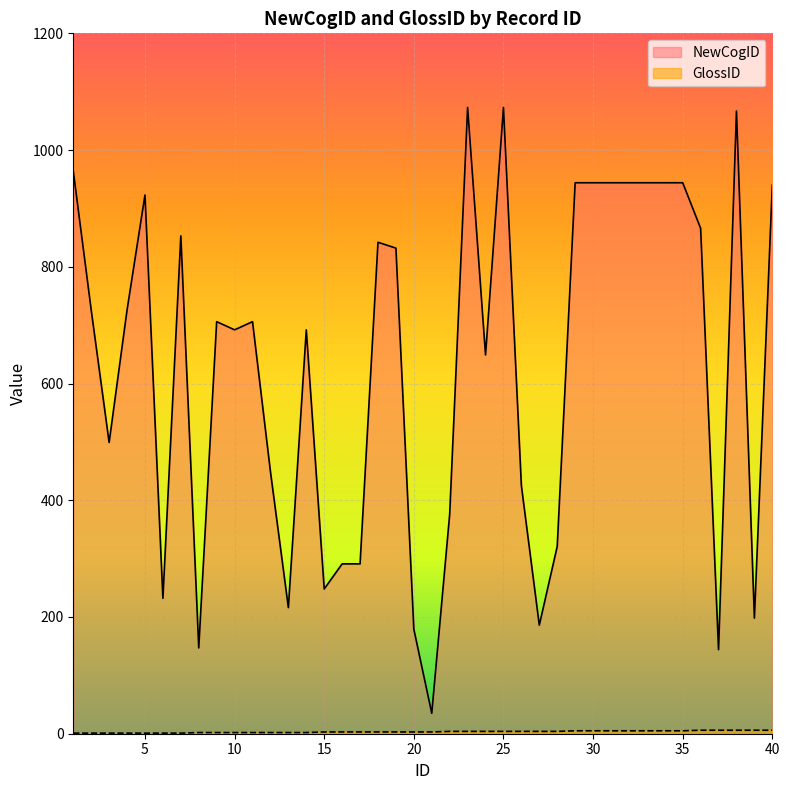

At which label is NewCogID closest to 554?

3